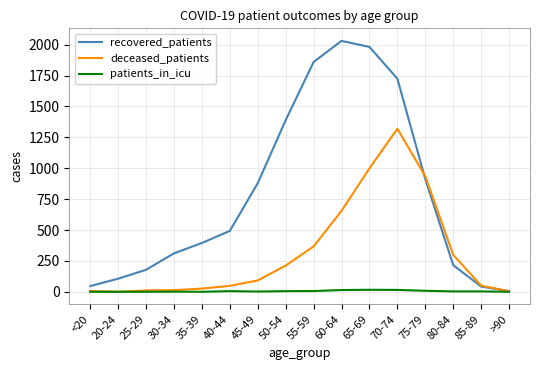

Which series has the widest spread of values?

recovered_patients